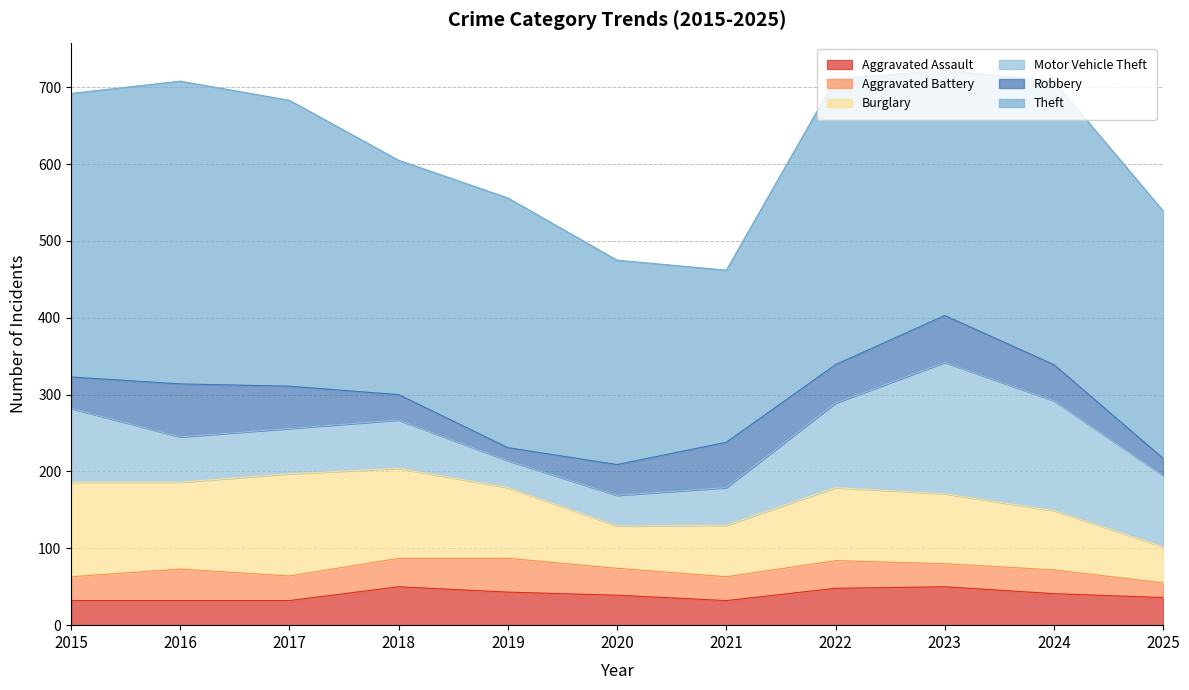

Which has a higher value, 2015 or 2021?

2015